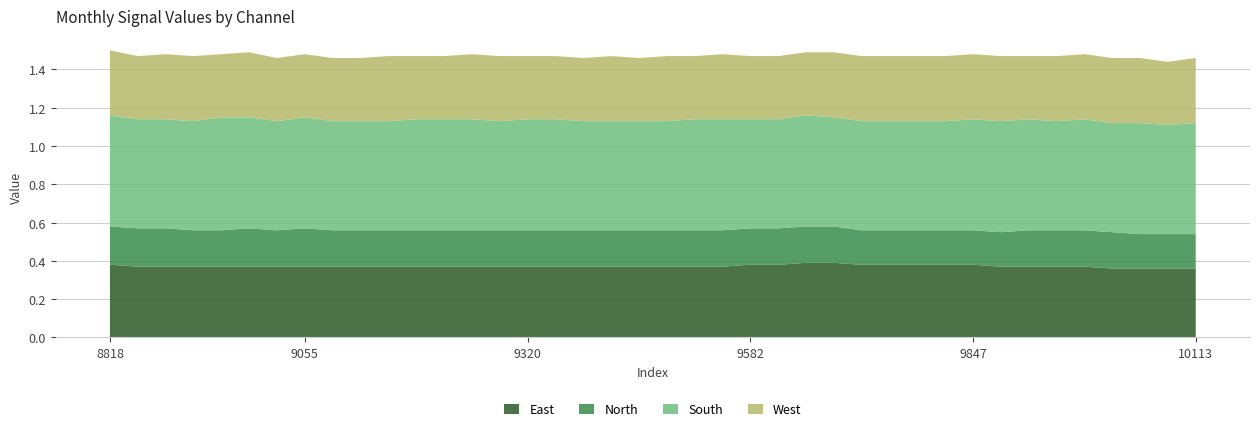

Reading left to right, list all the values displayed in this chart.

col_4: 0.4	0.4	0.4	0.4	0.4	0.4	0.4	0.4	0.4	0.4	0.4	0.4	0.4	0.4	0.4	0.4	0.4	0.4	0.4	0.4	0.4	0.4	0.4	0.4	0.4	0.4	0.4	0.4	0.4	0.4	0.4	0.4	0.4	0.4	0.4	0.4	0.4	0.4	0.4	0.4
col_5: 0.2	0.2	0.2	0.2	0.2	0.2	0.2	0.2	0.2	0.2	0.2	0.2	0.2	0.2	0.2	0.2	0.2	0.2	0.2	0.2	0.2	0.2	0.2	0.2	0.2	0.2	0.2	0.2	0.2	0.2	0.2	0.2	0.2	0.2	0.2	0.2	0.2	0.2	0.2	0.2
col_3: 0.6	0.6	0.6	0.6	0.6	0.6	0.6	0.6	0.6	0.6	0.6	0.6	0.6	0.6	0.6	0.6	0.6	0.6	0.6	0.6	0.6	0.6	0.6	0.6	0.6	0.6	0.6	0.6	0.6	0.6	0.6	0.6	0.6	0.6	0.6	0.6	0.6	0.6	0.6	0.6
col_1: 0.3	0.3	0.3	0.3	0.3	0.3	0.3	0.3	0.3	0.3	0.3	0.3	0.3	0.3	0.3	0.3	0.3	0.3	0.3	0.3	0.3	0.3	0.3	0.3	0.3	0.3	0.3	0.3	0.3	0.3	0.3	0.3	0.3	0.3	0.3	0.3	0.3	0.3	0.3	0.3